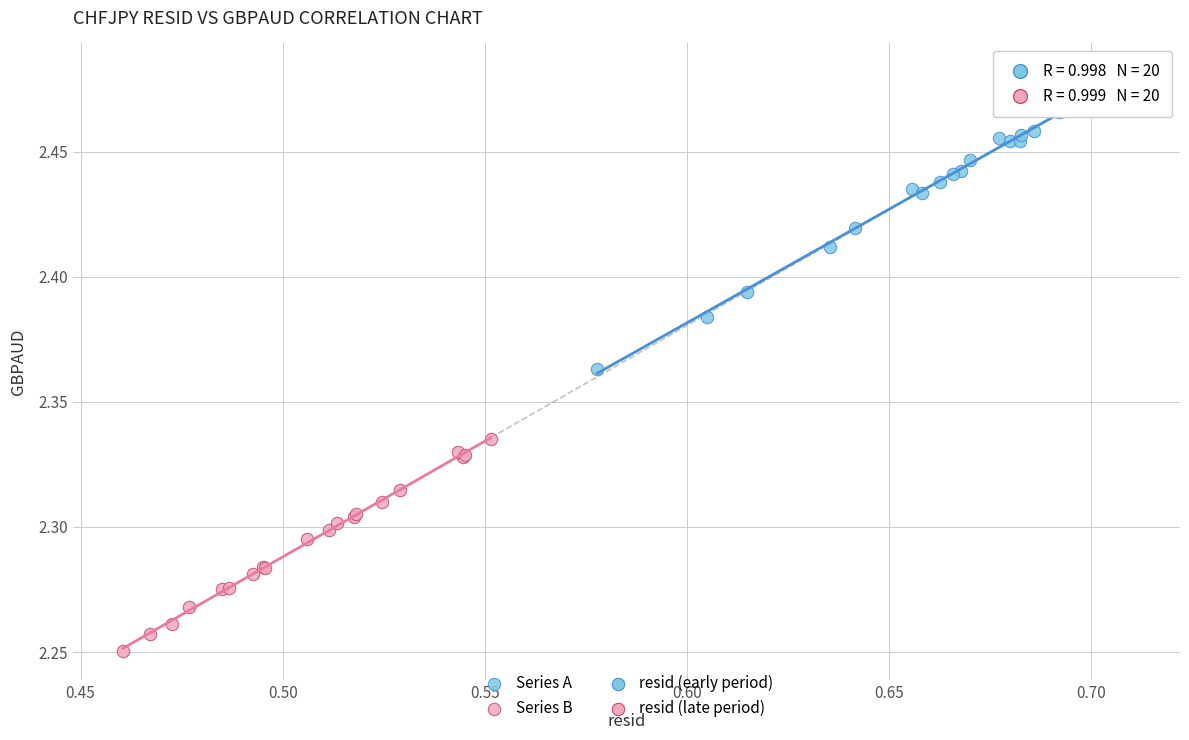

Which series has the widest spread of Y values?

Series A